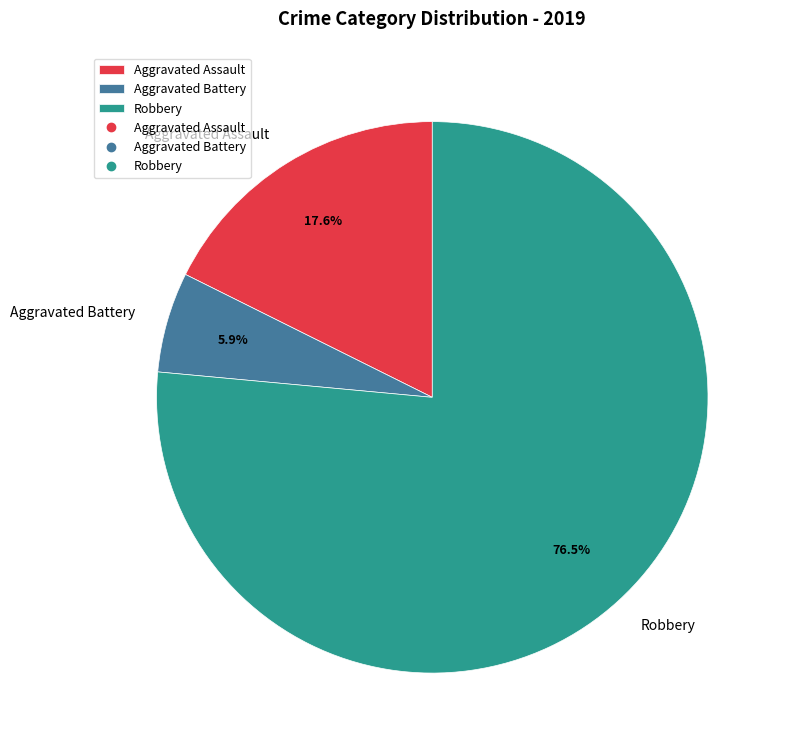

To the nearest percent, what is the difference between the largest and smallest slice percentages?

71%